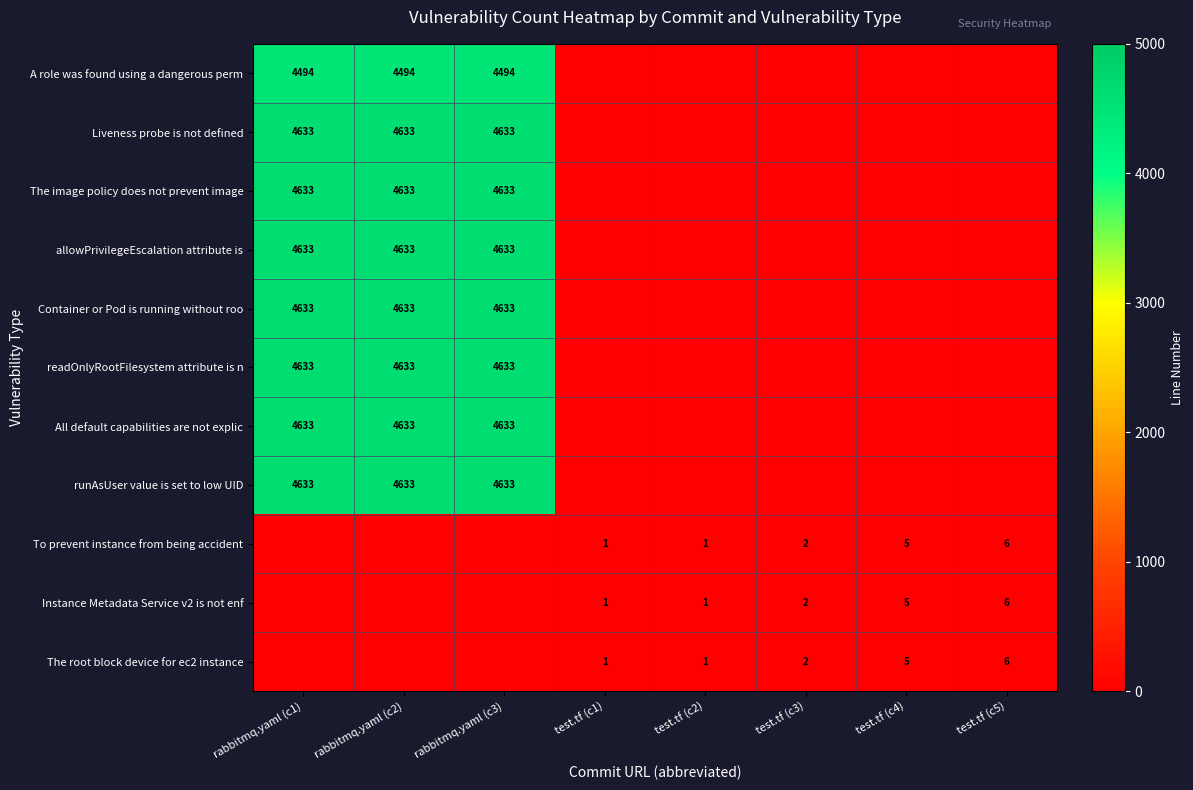

Which category has the lowest value across all series?

test.tf (c1)